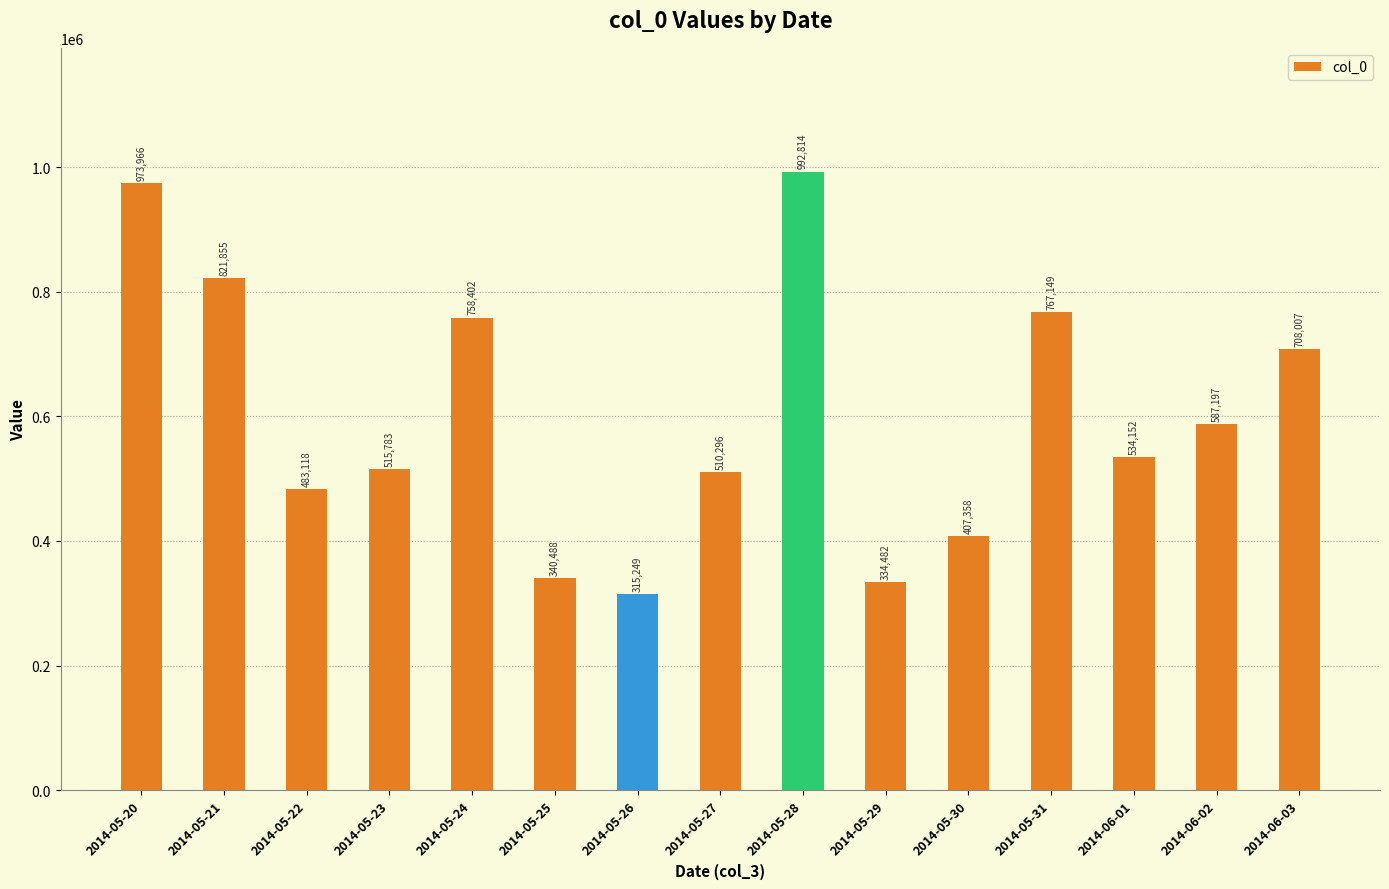

Which has a higher value, 2014-05-24 or 2014-06-01?

2014-05-24